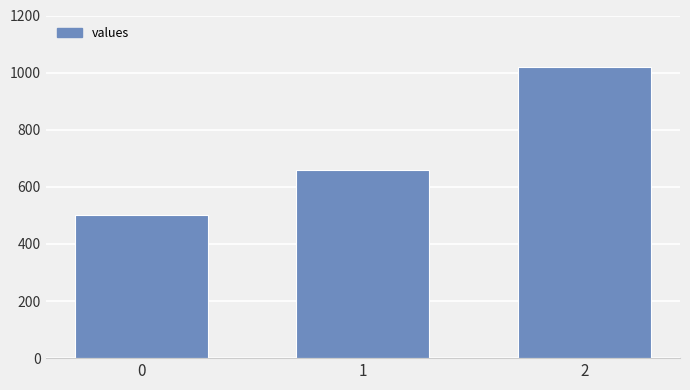

What is the difference between the values at 0 and 2?

520